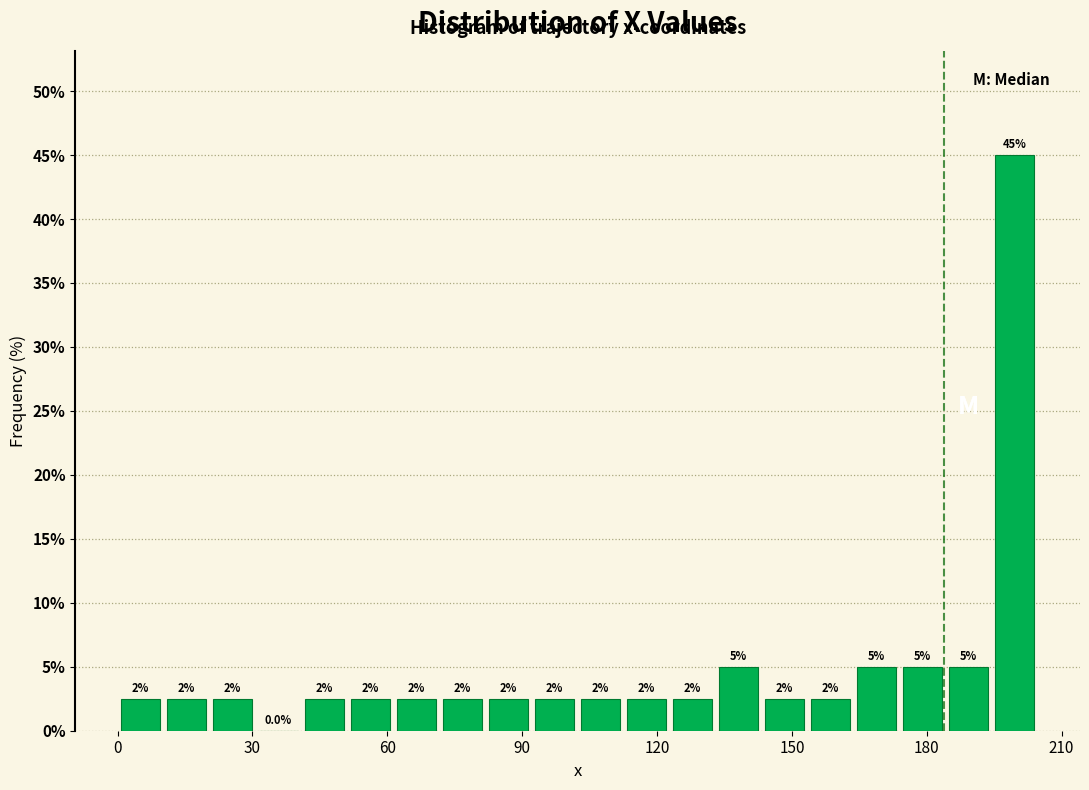

Read against the x-axis, roughly where is the centre of the tallest bar?

200